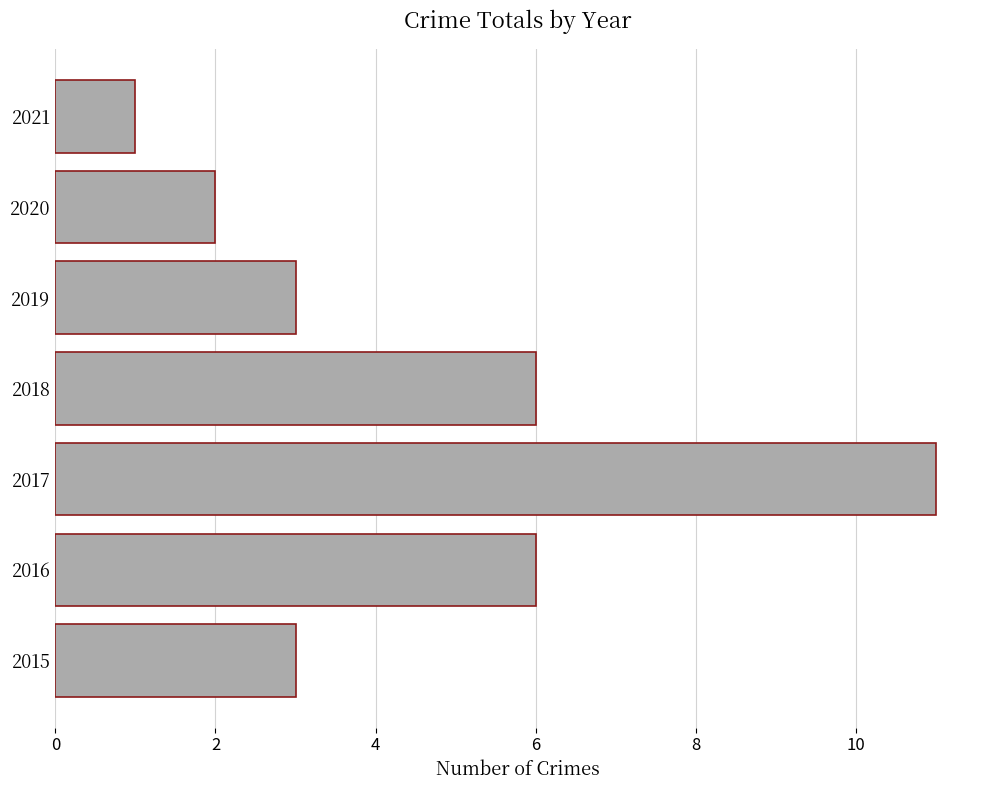

Approximately how many times larger is the value at 2017 compared to 2016?

1.8